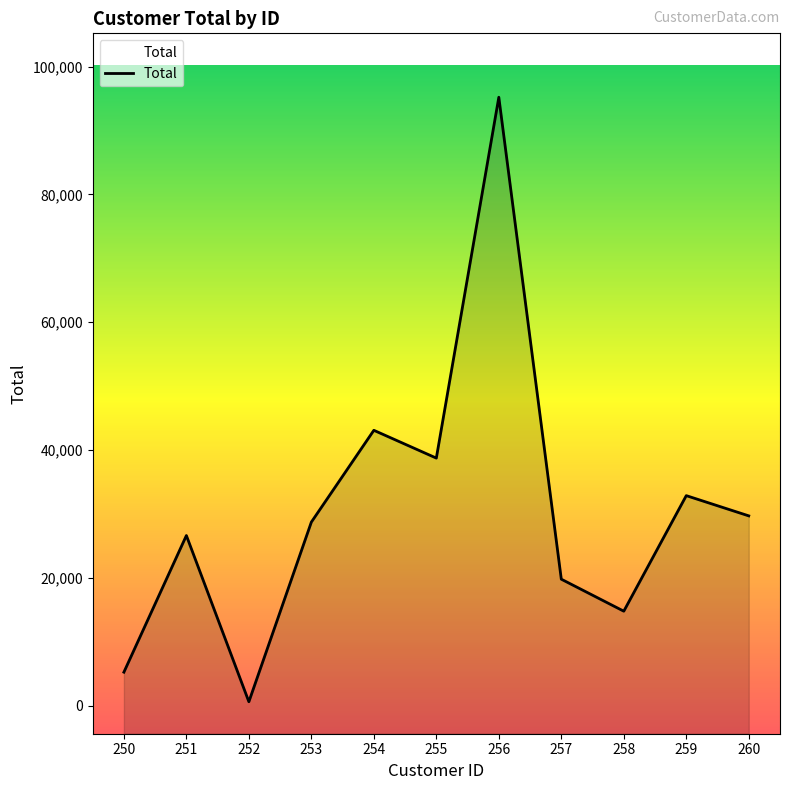

Does the chart display data point markers on the line(s)?

No